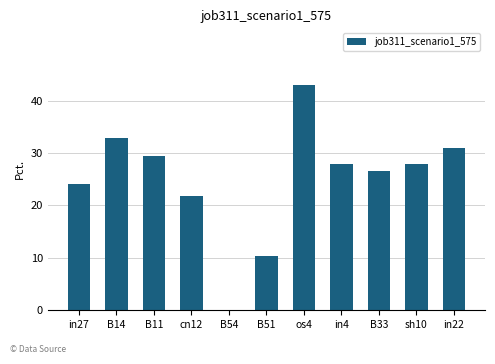

Are the bars horizontal?

No